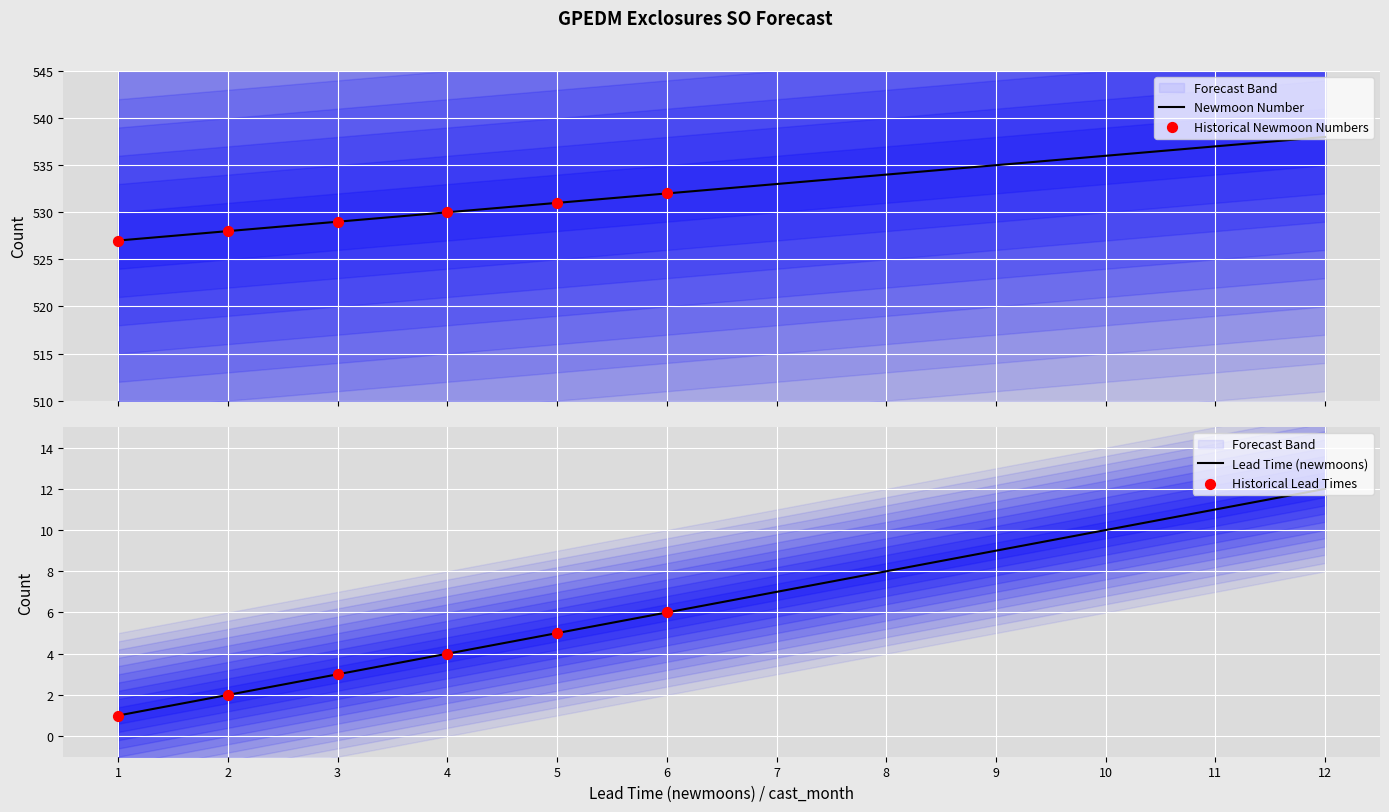

What is the total value across all series at 7?

540